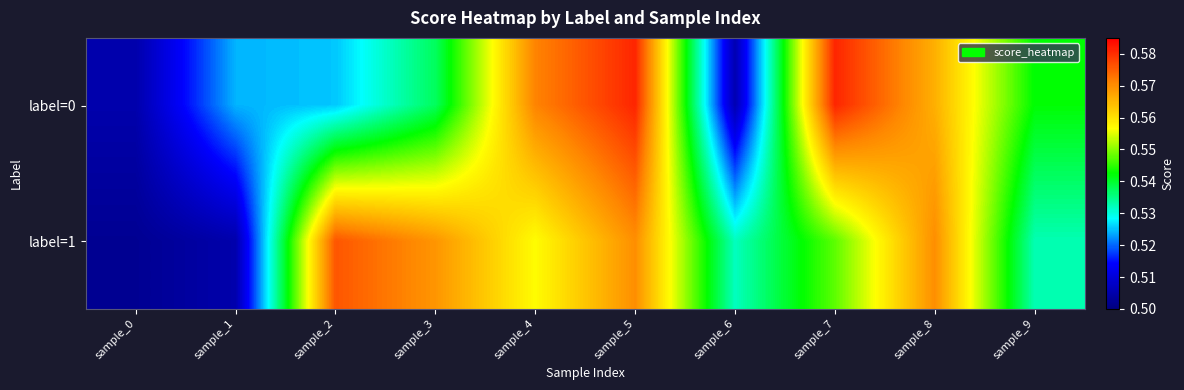

Which series has the widest spread of values?

label=0